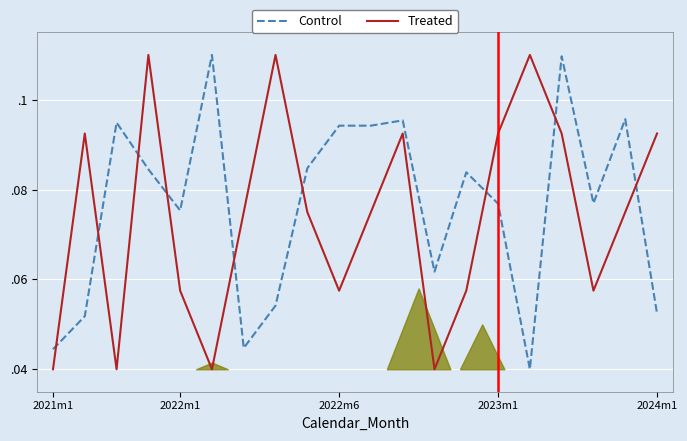

How many intersections are there between Control and Treated?

9